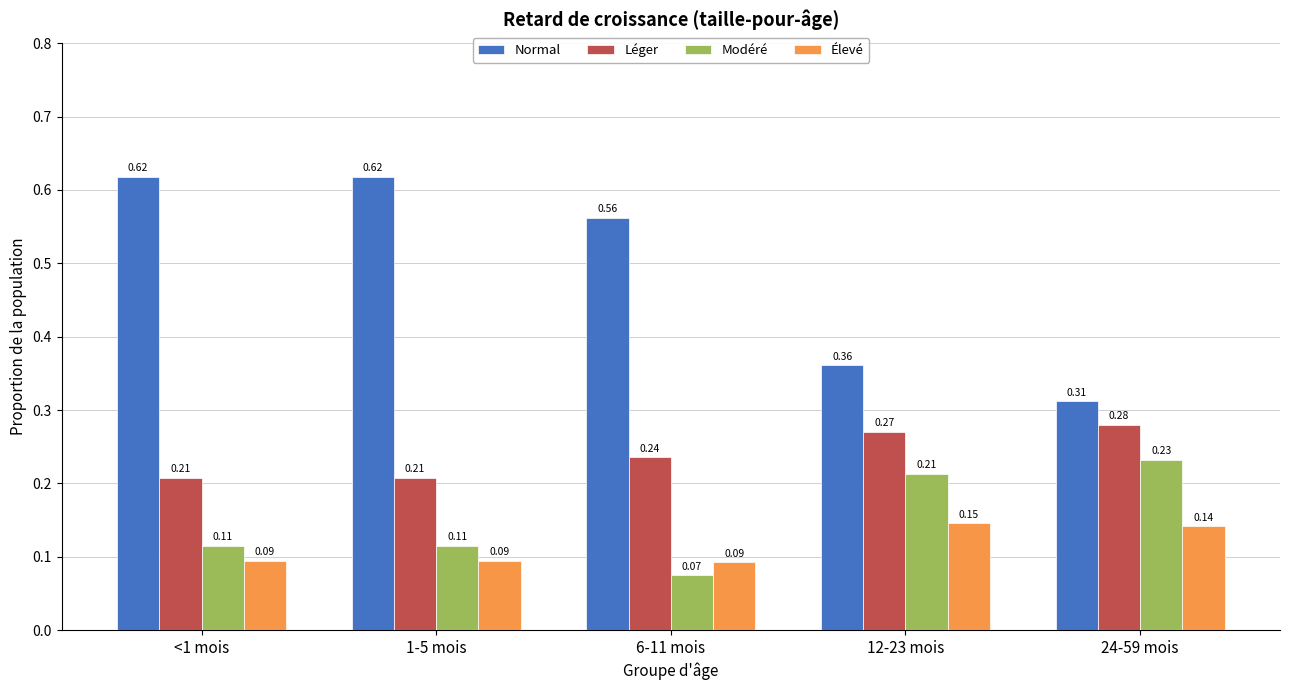

Does the chart contain any negative values?

No